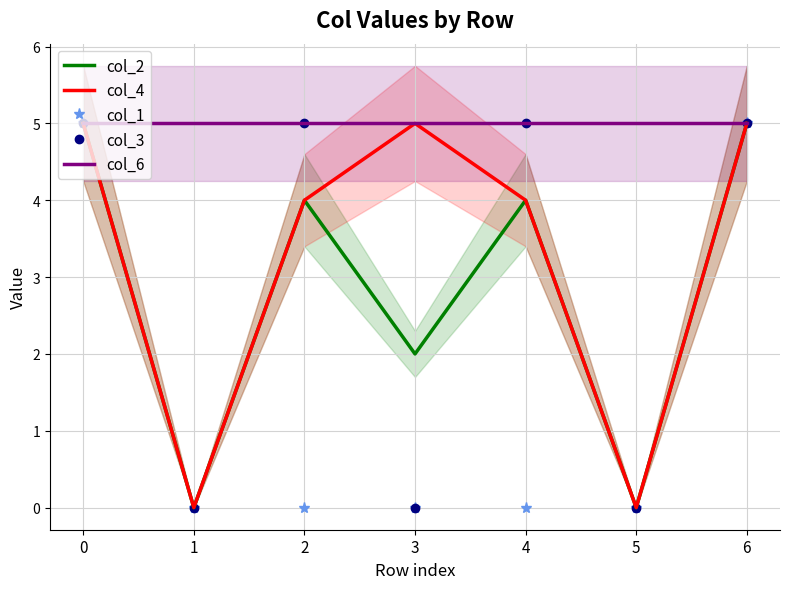

Which category has the lowest value across all series?

1